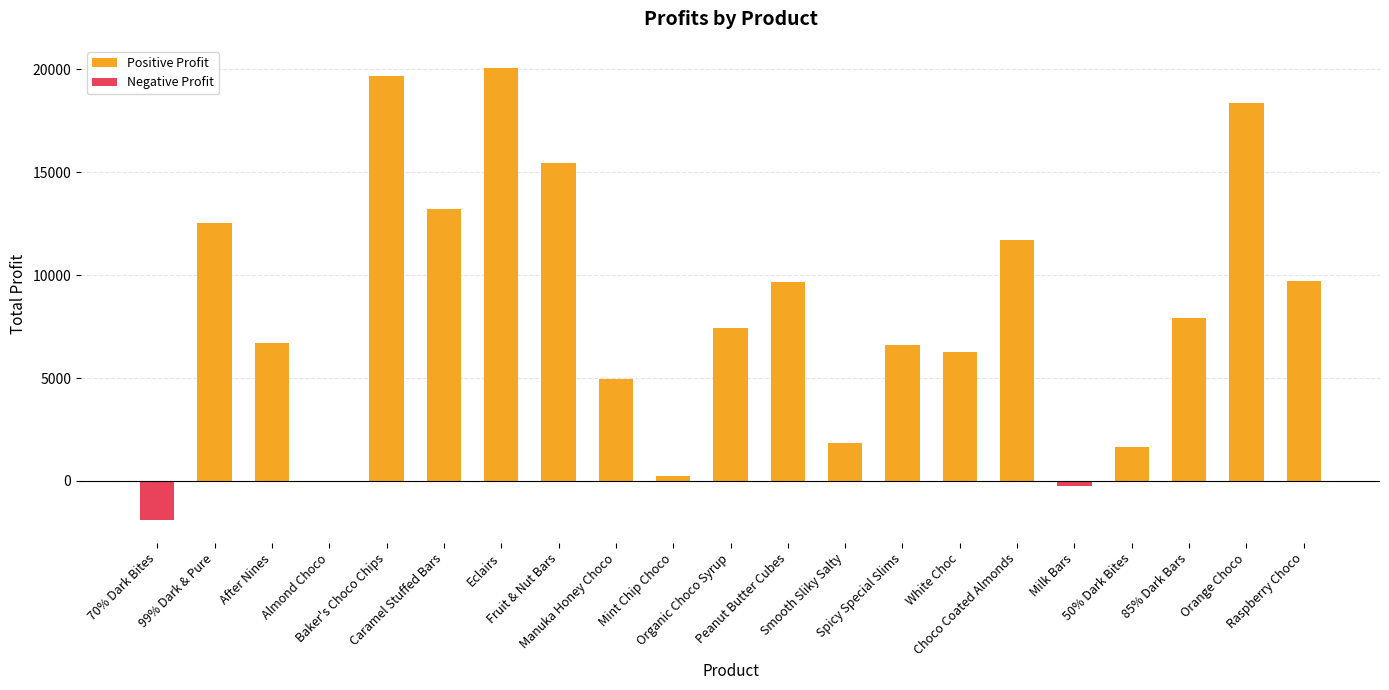

Is it true that Negative Profit equals 0.0 at Raspberry Choco?

True